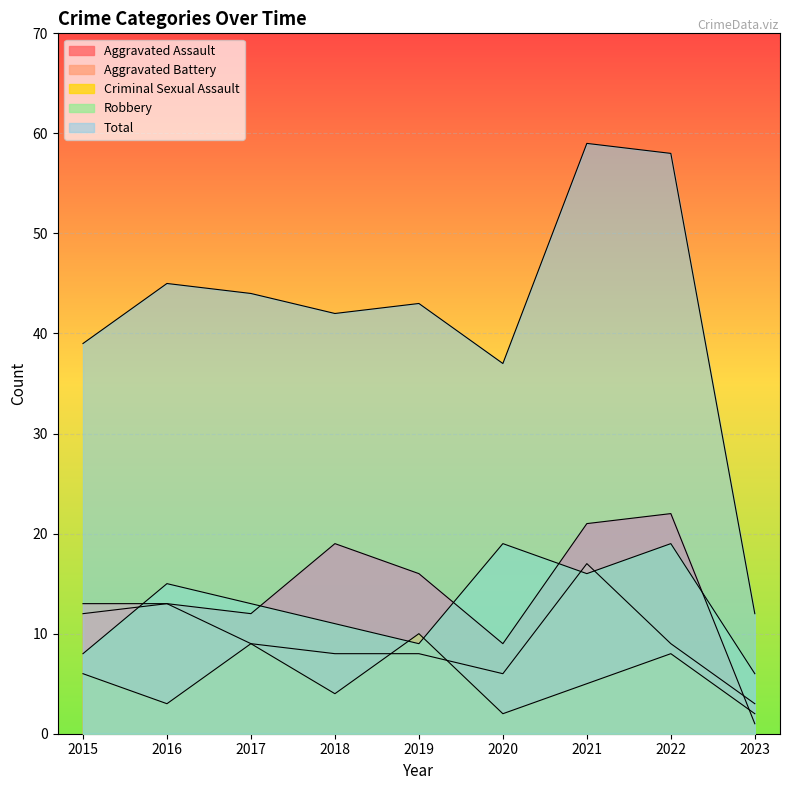

Rank the categories by Aggravated Assault value from lowest to highest.

2023, 2020, 2015, 2017, 2016, 2019, 2018, 2021, 2022